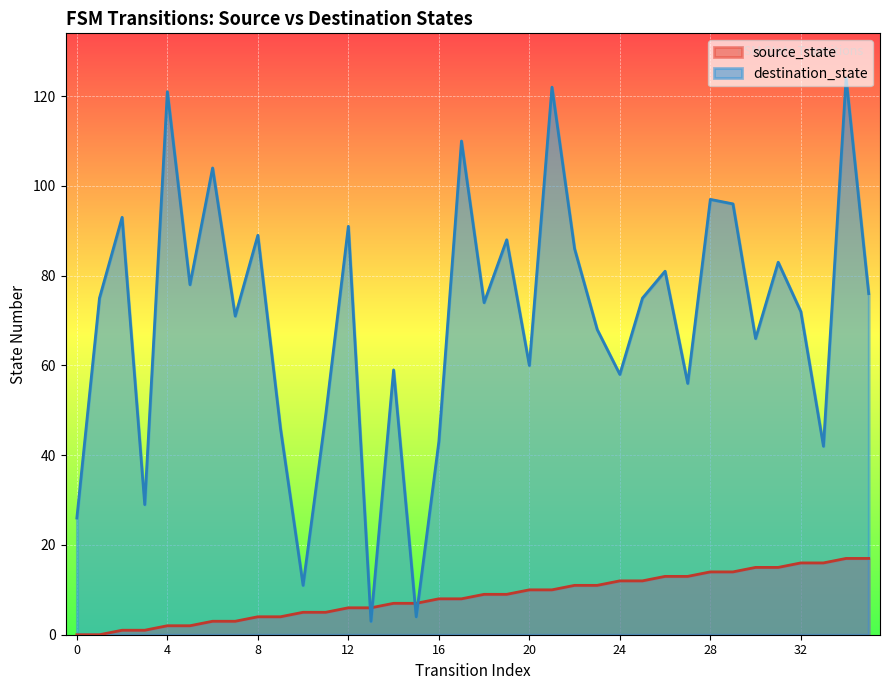

What is the difference between the highest and lowest values at 1?

75